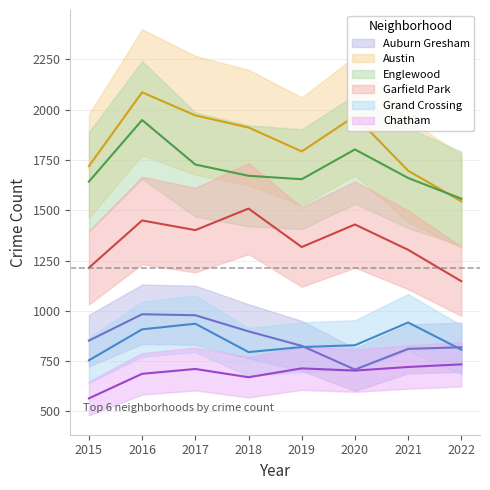

List the series in order of their peak value, highest first.

Austin, Englewood, Garfield Park, Auburn Gresham, Grand Crossing, Chatham